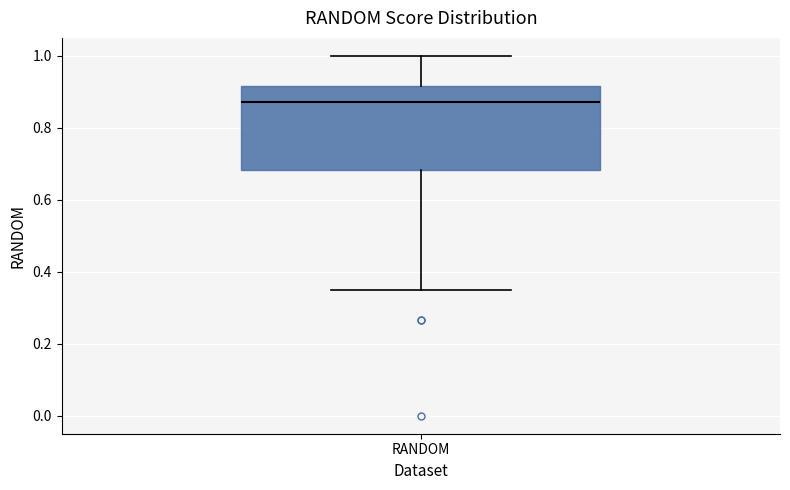

Transcribe this box plot: give where the median line is, the range the box spans, and where the two whiskers end, as read against the y-axis. The values are not printed on the chart, so give them approximately, as read against the axis.

median 0.88, box 0.68 to 0.92, whiskers 0.36 to 1.00